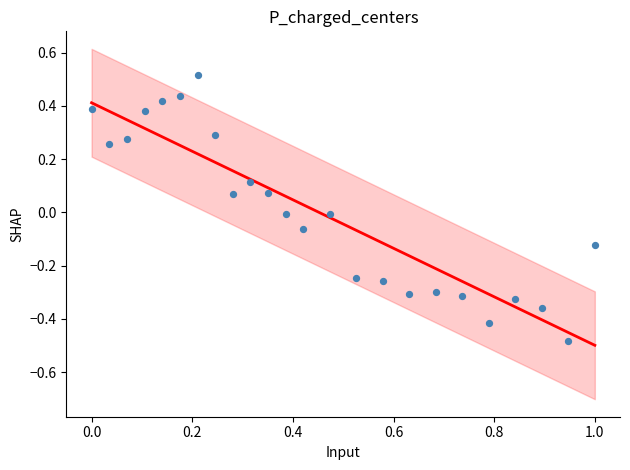

What is the range of Y values (max minus min)?

1.0